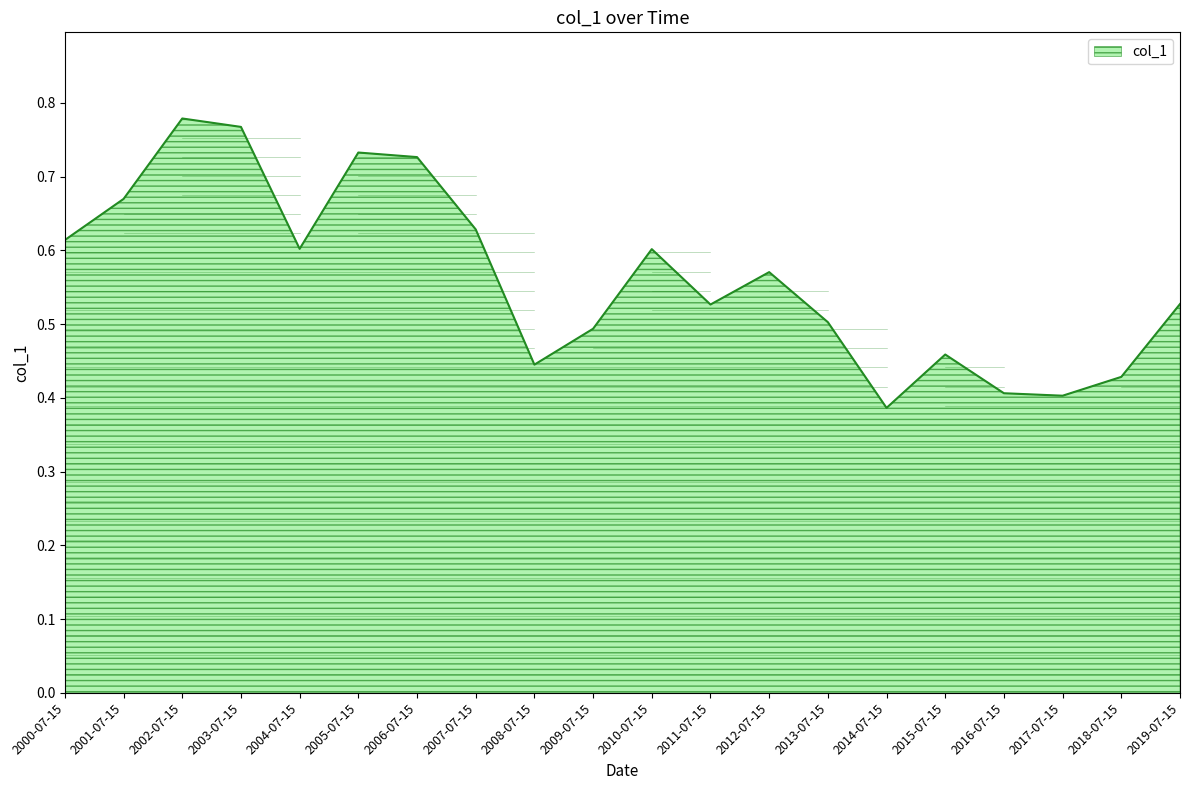

What is the change in value from 2000-07-15 to 2018-07-15?

-0.2